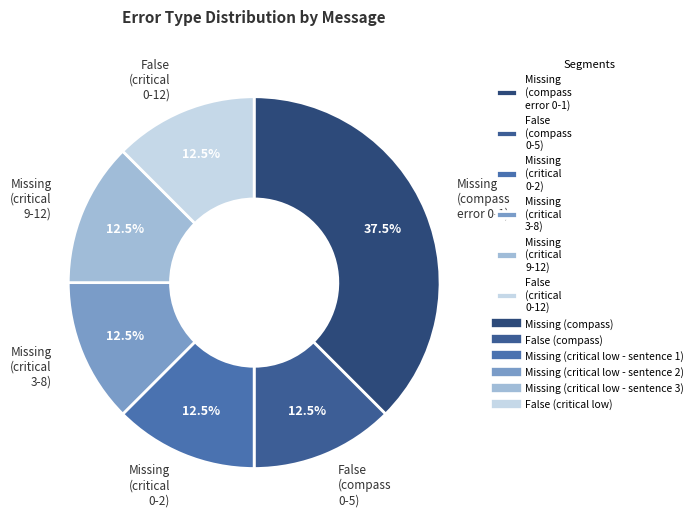

Does False (critical 0-12) represent more than half of the total?

No